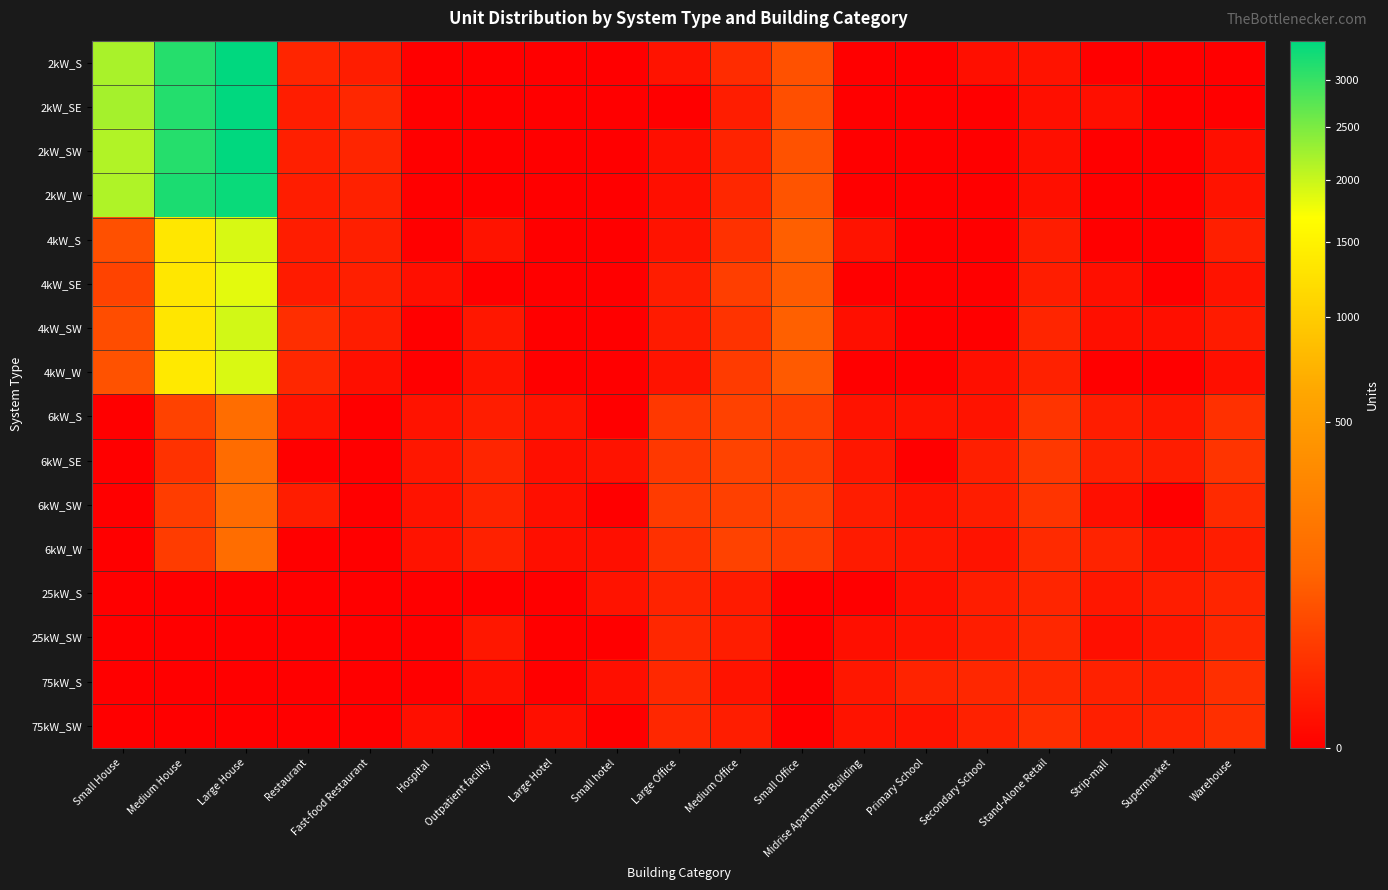

Between Midrise Apartment Building and Primary School, which series saw the biggest shift?

75kW_S